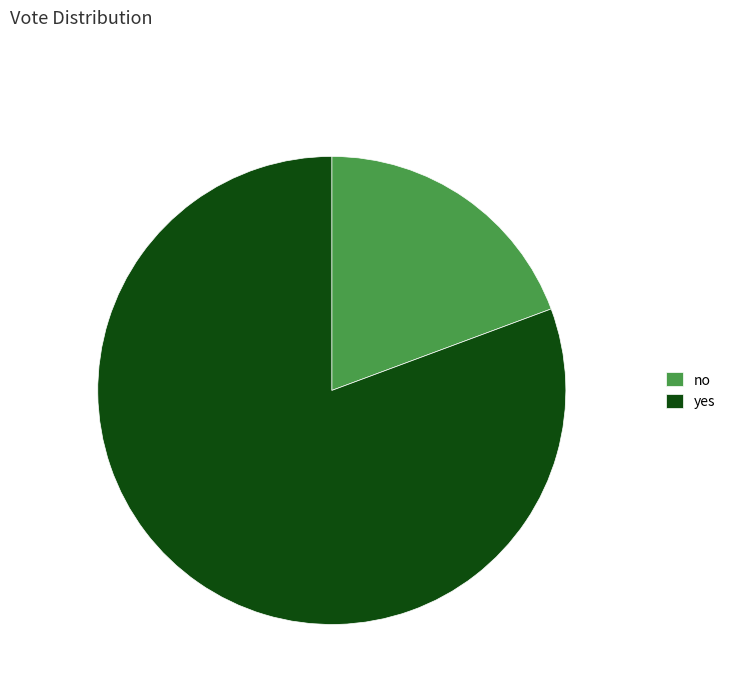

Is it true that yes is 81% of the pie?

True